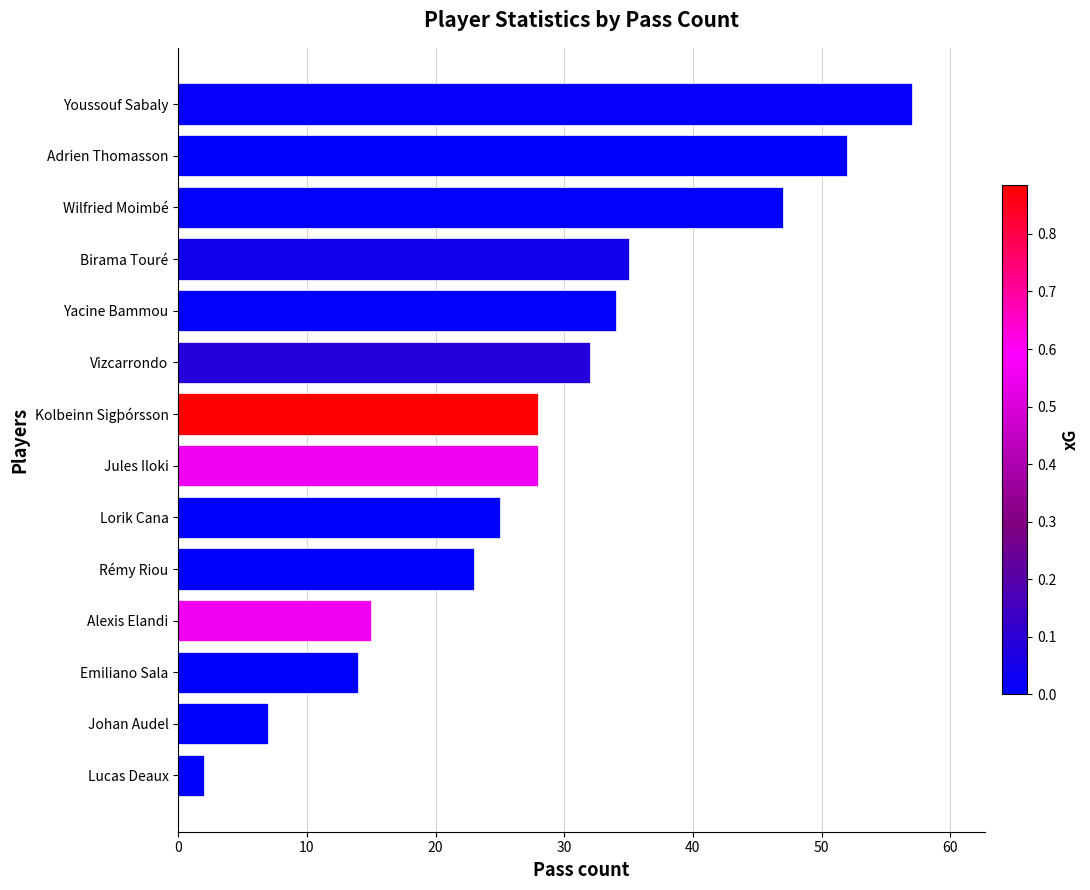

Which label corresponds to the largest value in the chart?

Youssouf Sabaly